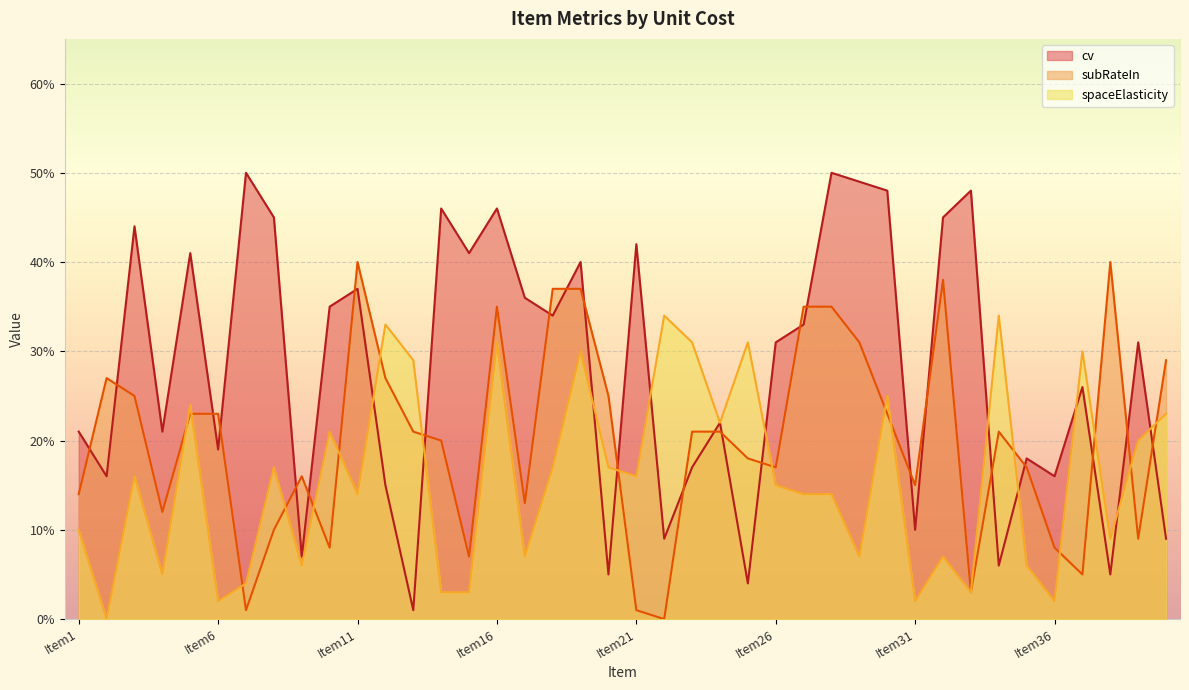

Between Item40 and Item37, which is larger?

Item37